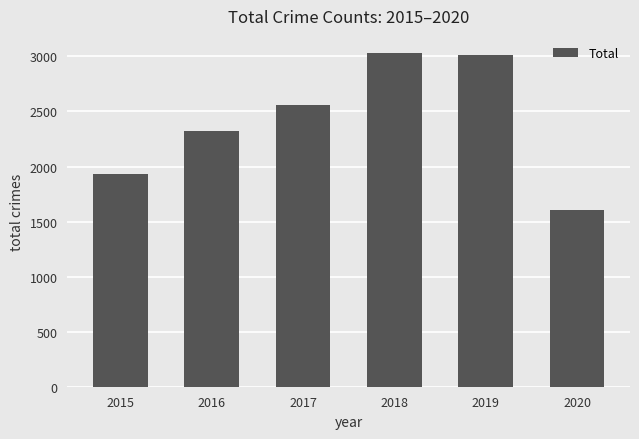

True or false: the data shows 1236 at 2016.

False